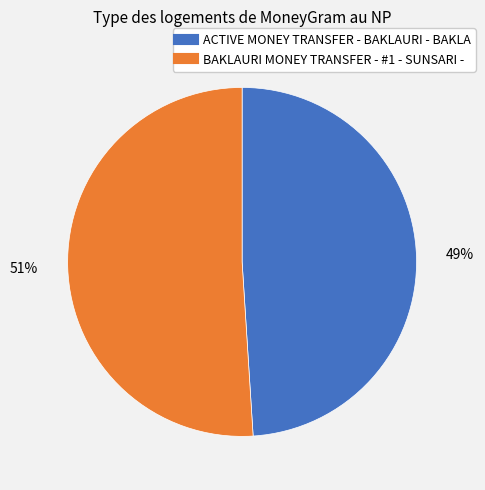

Between ACTIVE MONEY TRANSFER - BAKLAURI - BAKLA and BAKLAURI MONEY TRANSFER - #1 - SUNSARI -, which is larger?

BAKLAURI MONEY TRANSFER - #1 - SUNSARI -